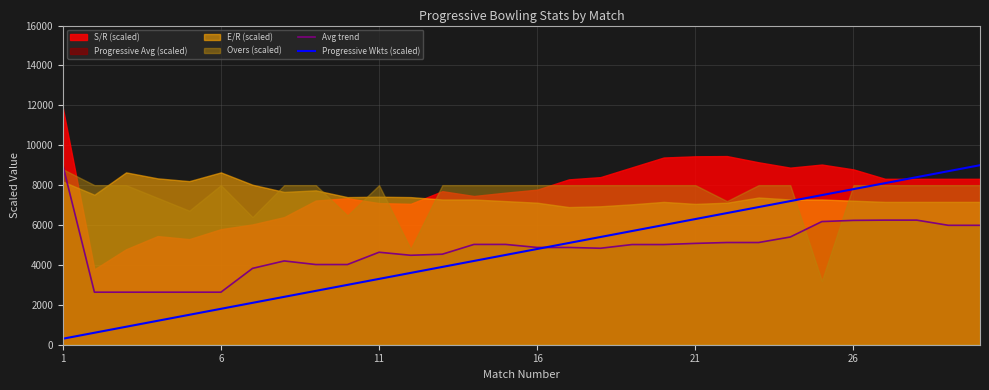

Which has a higher value, 8 or 18?

18